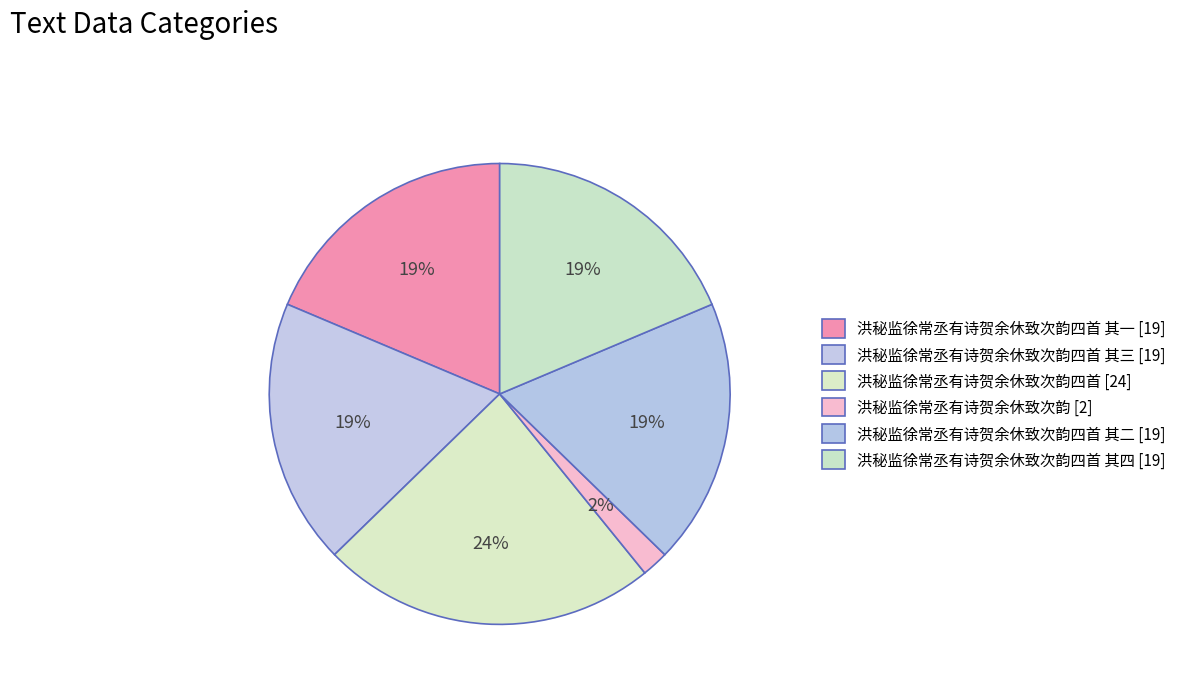

How many slices are in this pie chart?

6